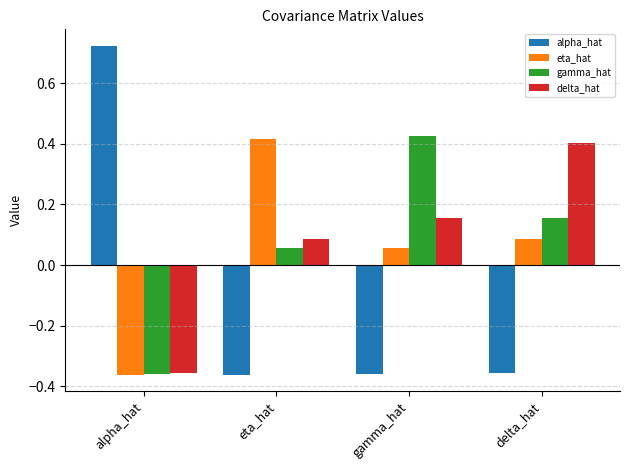

Which label corresponds to the largest value in the chart?

alpha_hat